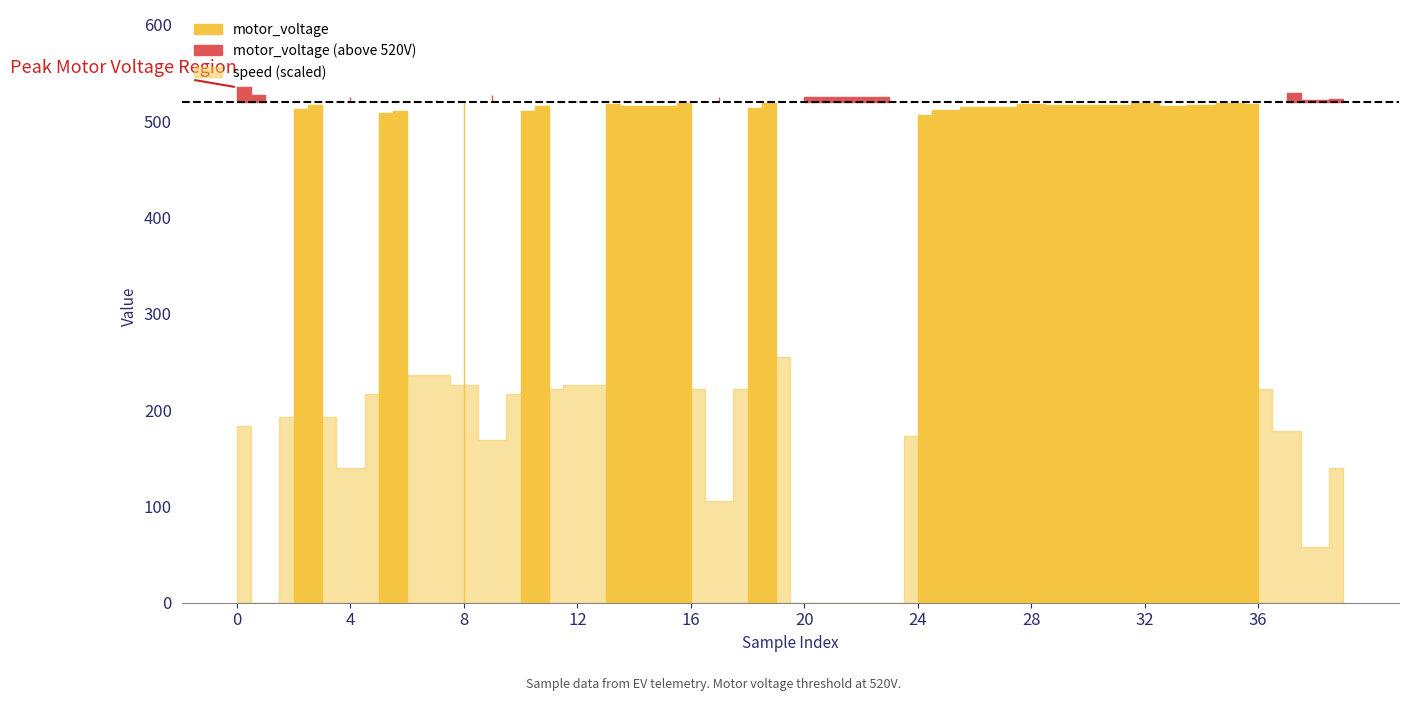

True or false: speed and motor_voltage cross at least once.

False